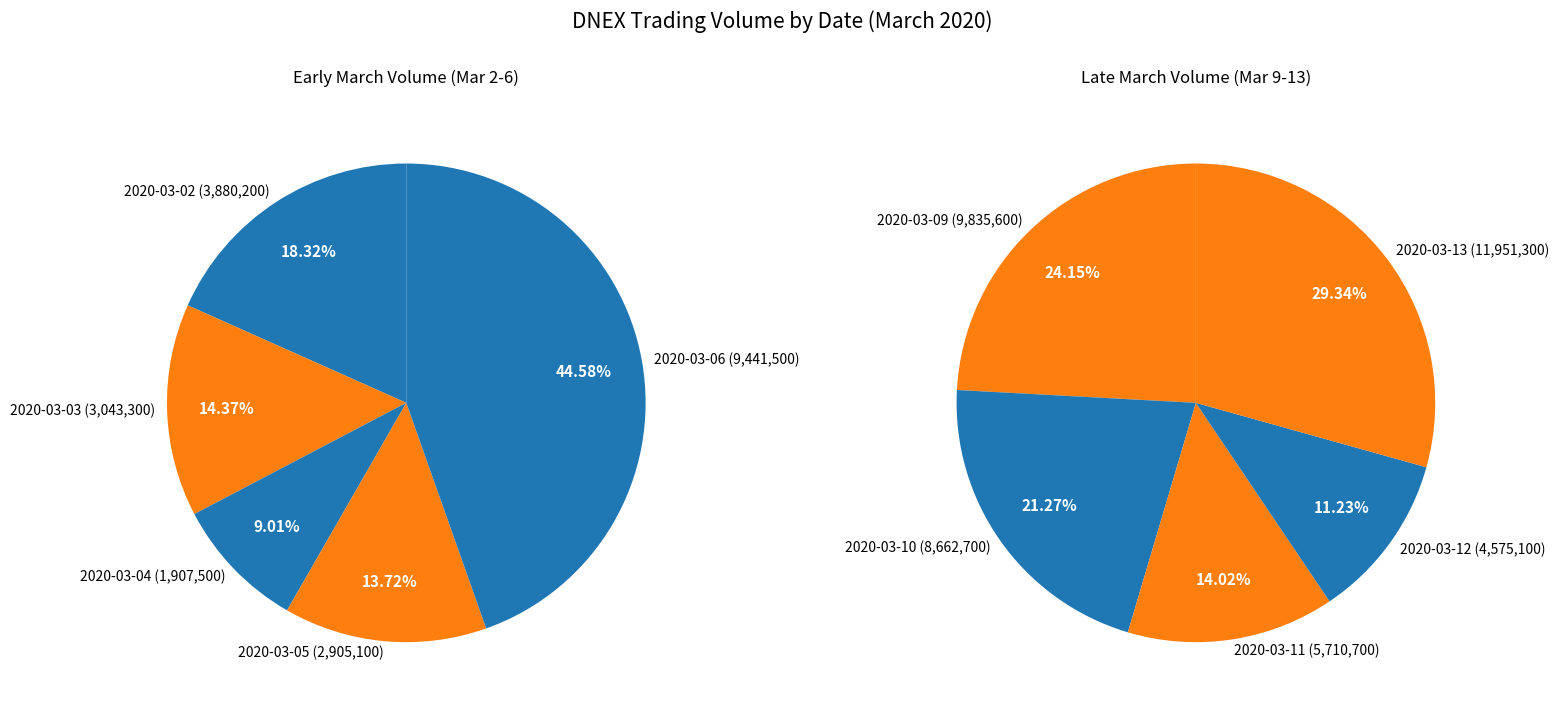

Which category has the biggest portion of the pie?

2020-03-13